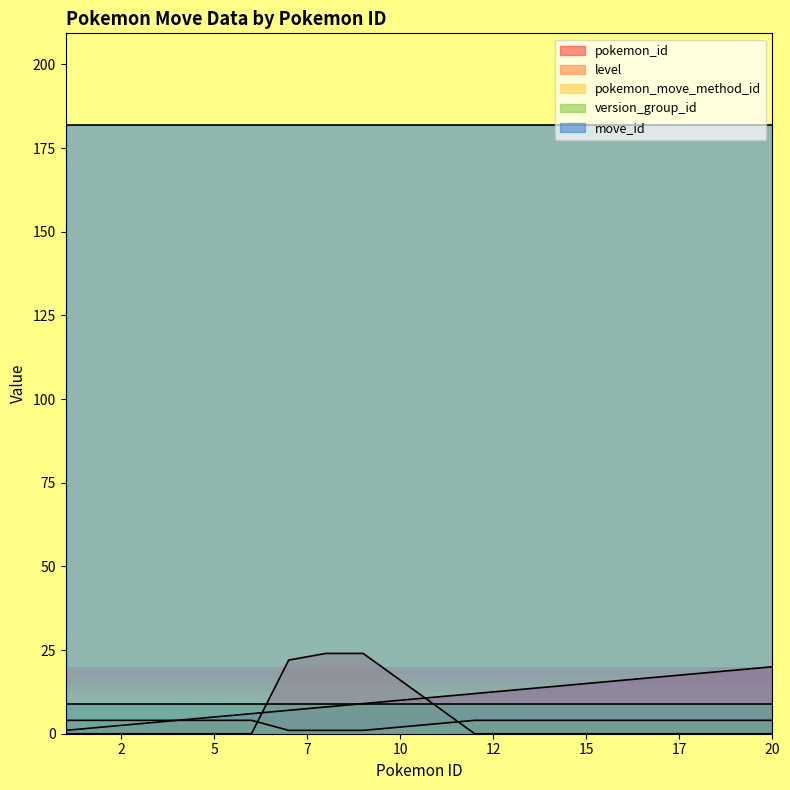

The value of pokemon_move_method_id at 3 is 2. True or false?

False